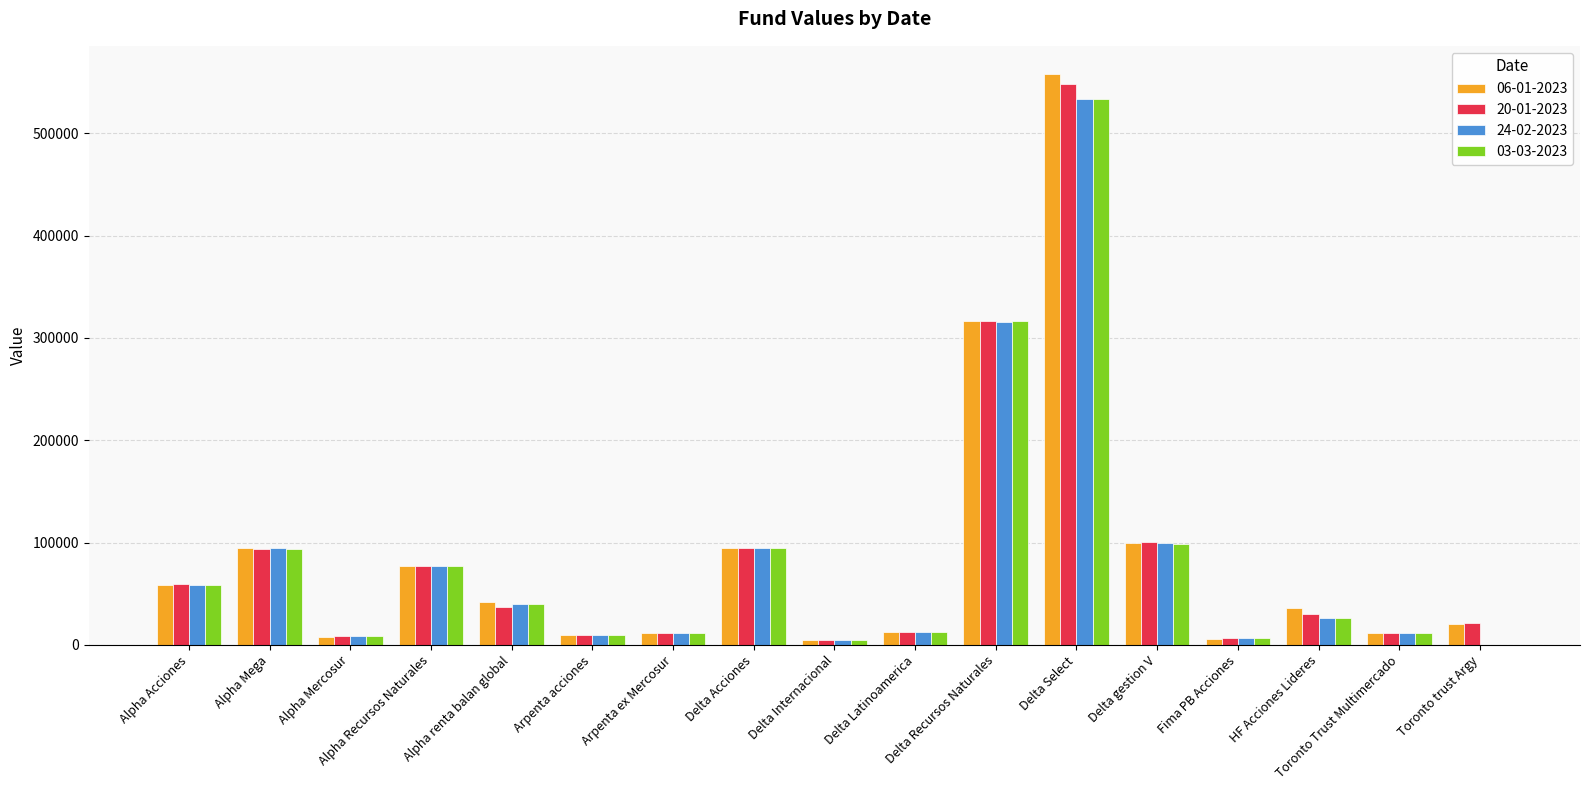

Is it true that 20-01-2023 equals 49324.1 at Alpha Recursos Naturales?

False